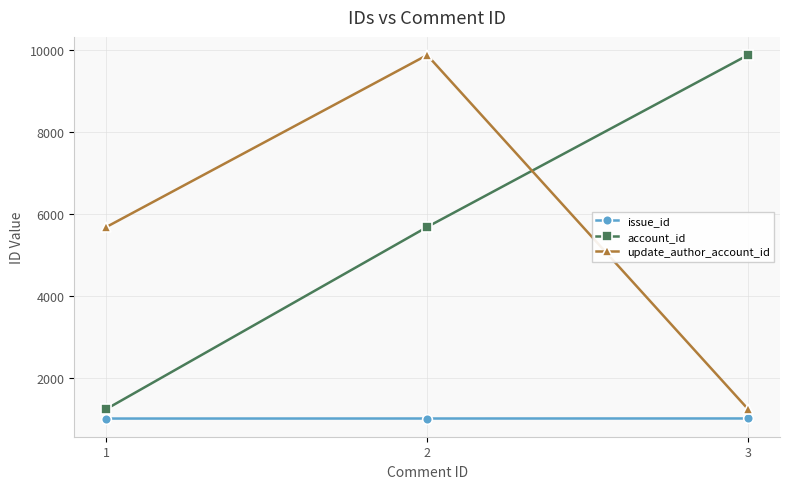

What is the value of the account_id point at the 2nd from the left?

5678